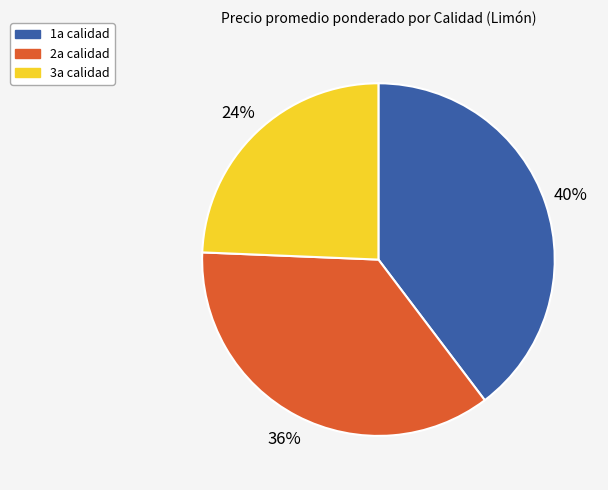

Do 1a calidad and 2a calidad together represent more than half of the pie?

Yes